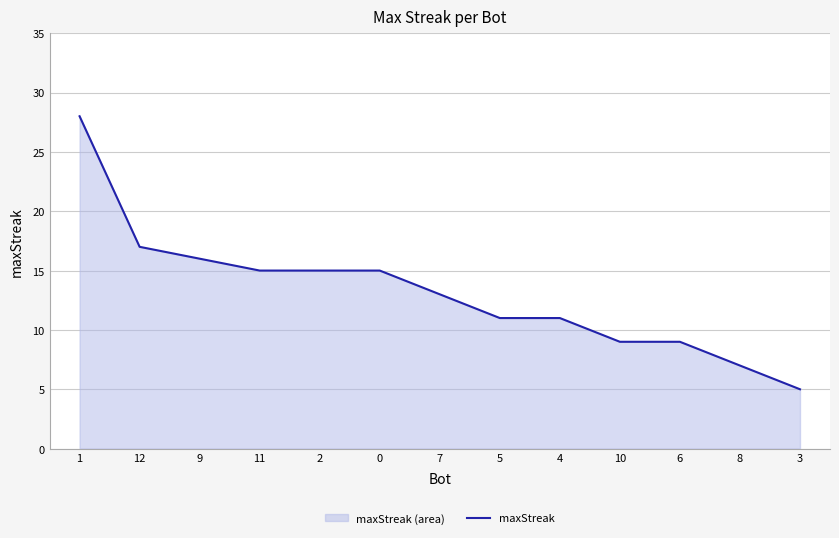

What is the difference between the maximum and minimum values?

23